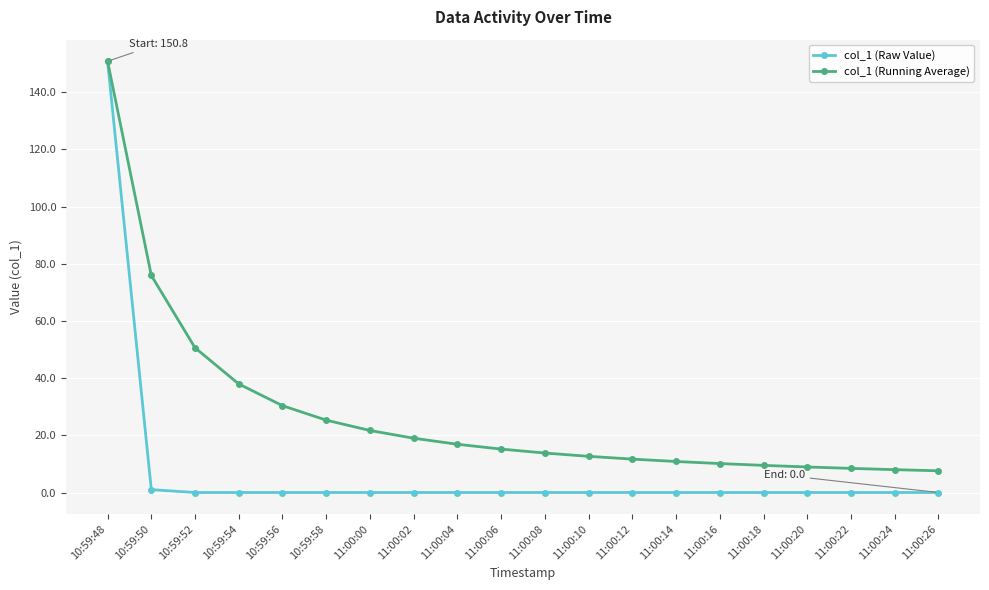

What is the label of the 10th point from the right?

11:00:08